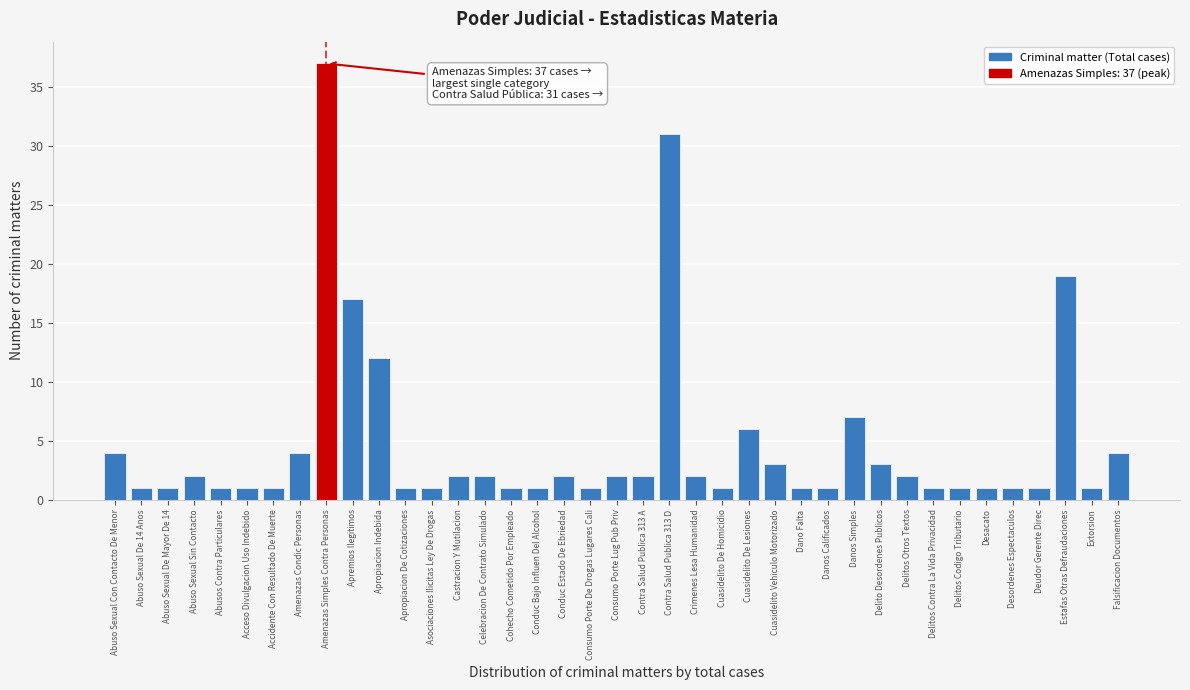

True or false: the data shows 1 at Apropiacion De Cotizaciones.

True